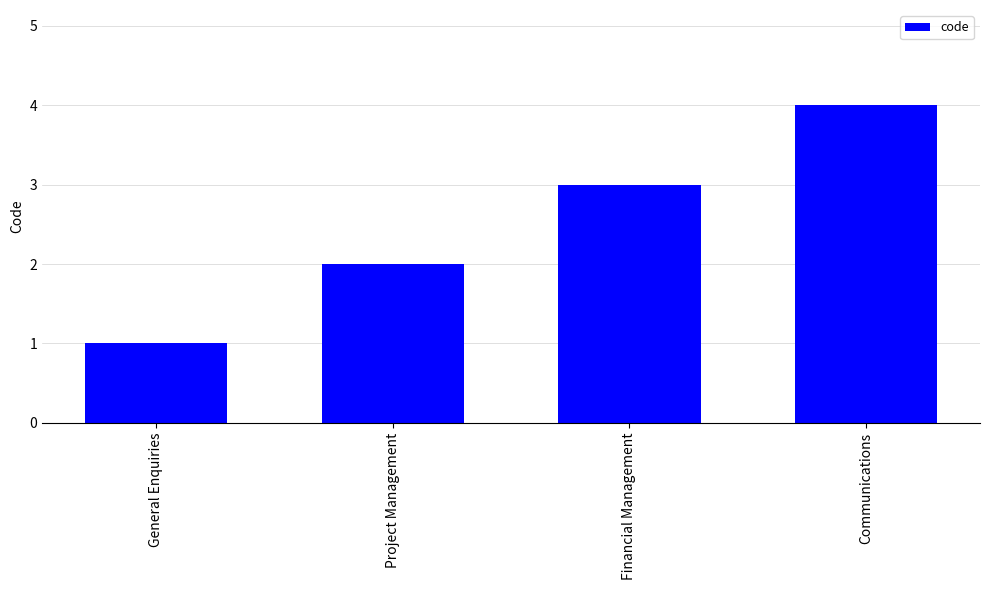

True or false: the data shows 4 at Financial Management.

False